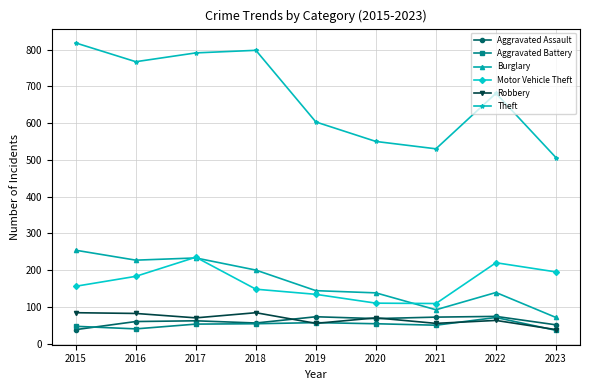

The Robbery series shows 55 at 2021. True or false?

True